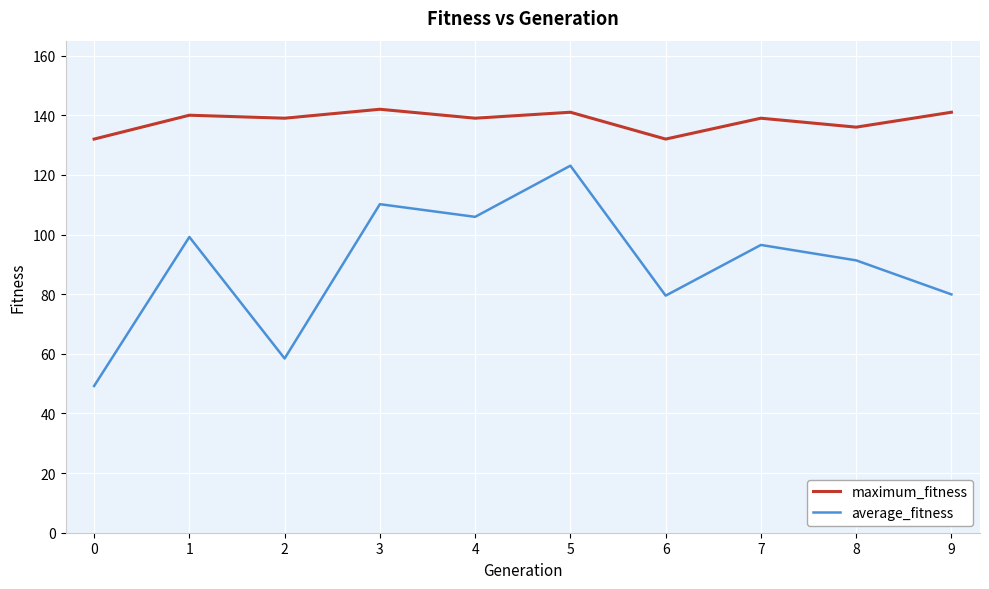

How many lines are shown in the chart?

2